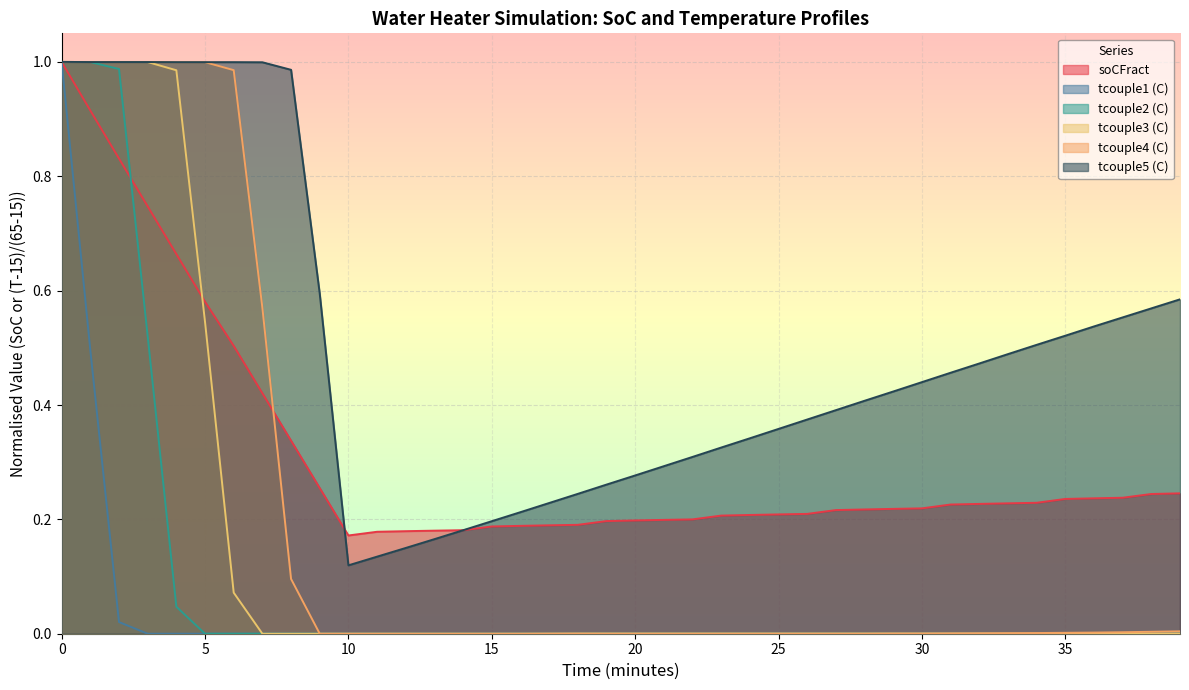

The tcouple1 (C) series shows -0.6 at 3. True or false?

False